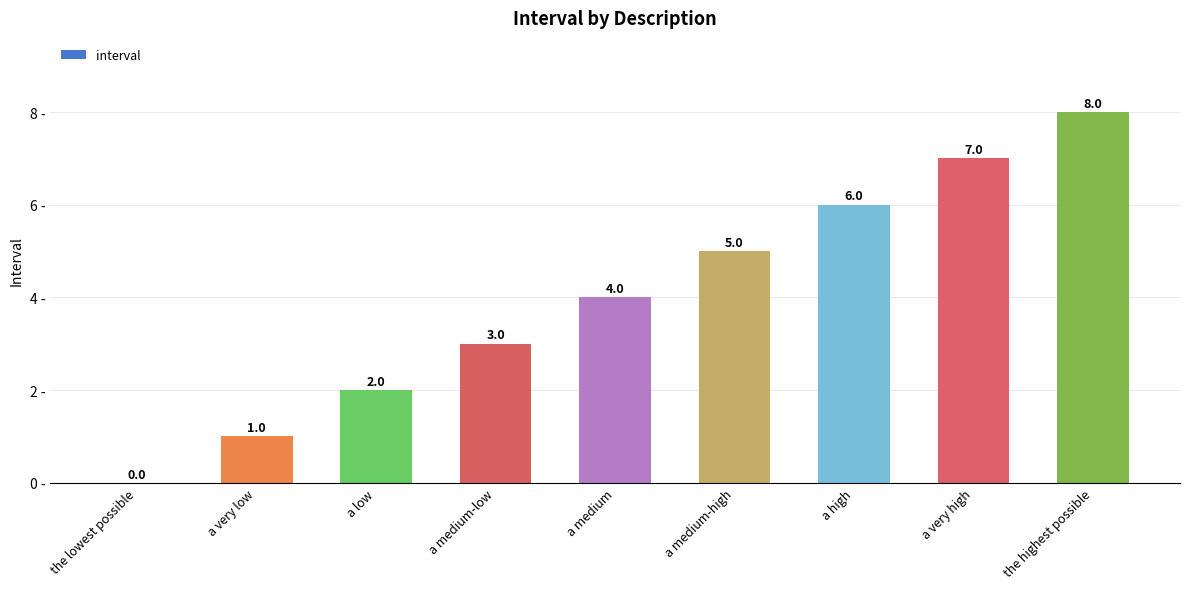

What is the ratio of the value at a very high to the value at the highest possible?

0.9